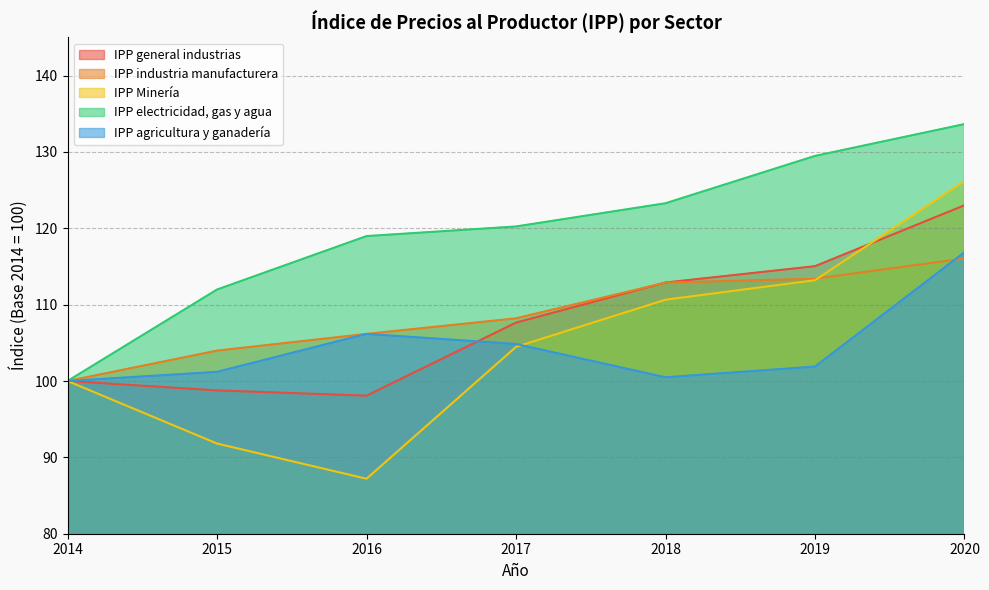

How many categories are shown in the chart?

7